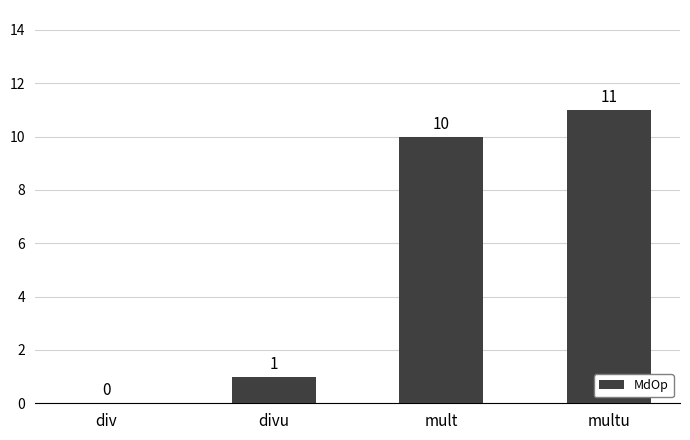

Which has a higher value, mult or divu?

mult